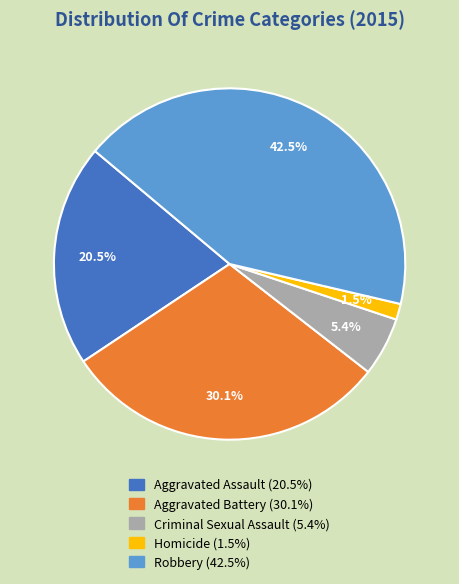

Count the number of slices in the pie.

5